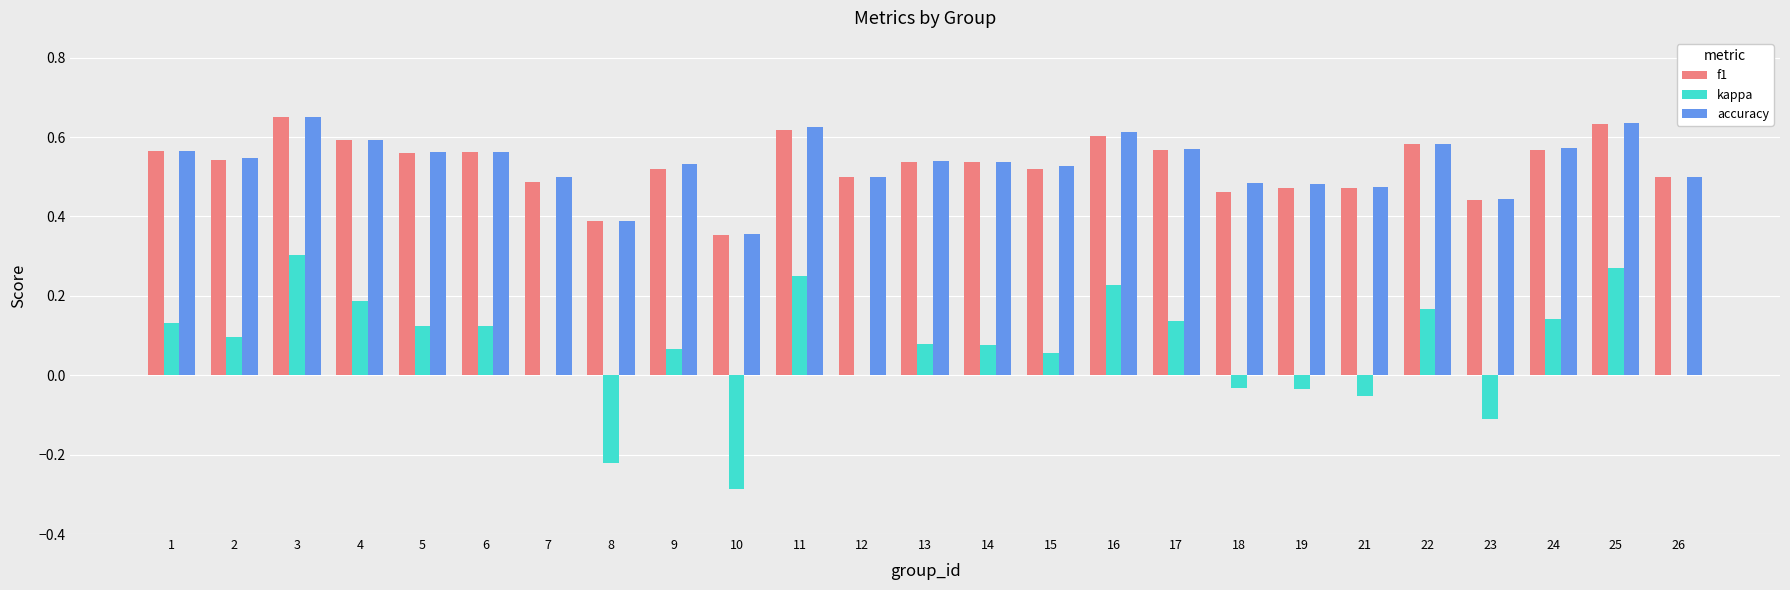

The kappa series shows -0.0 at 19. True or false?

True